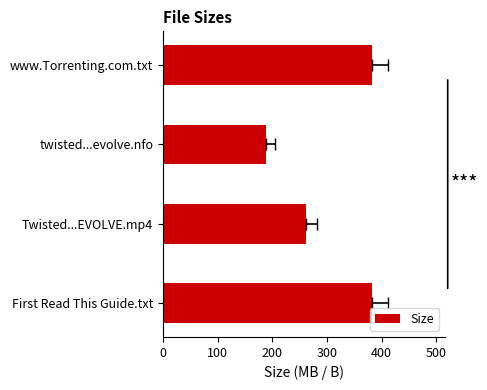

What is the greatest value displayed?

382.0